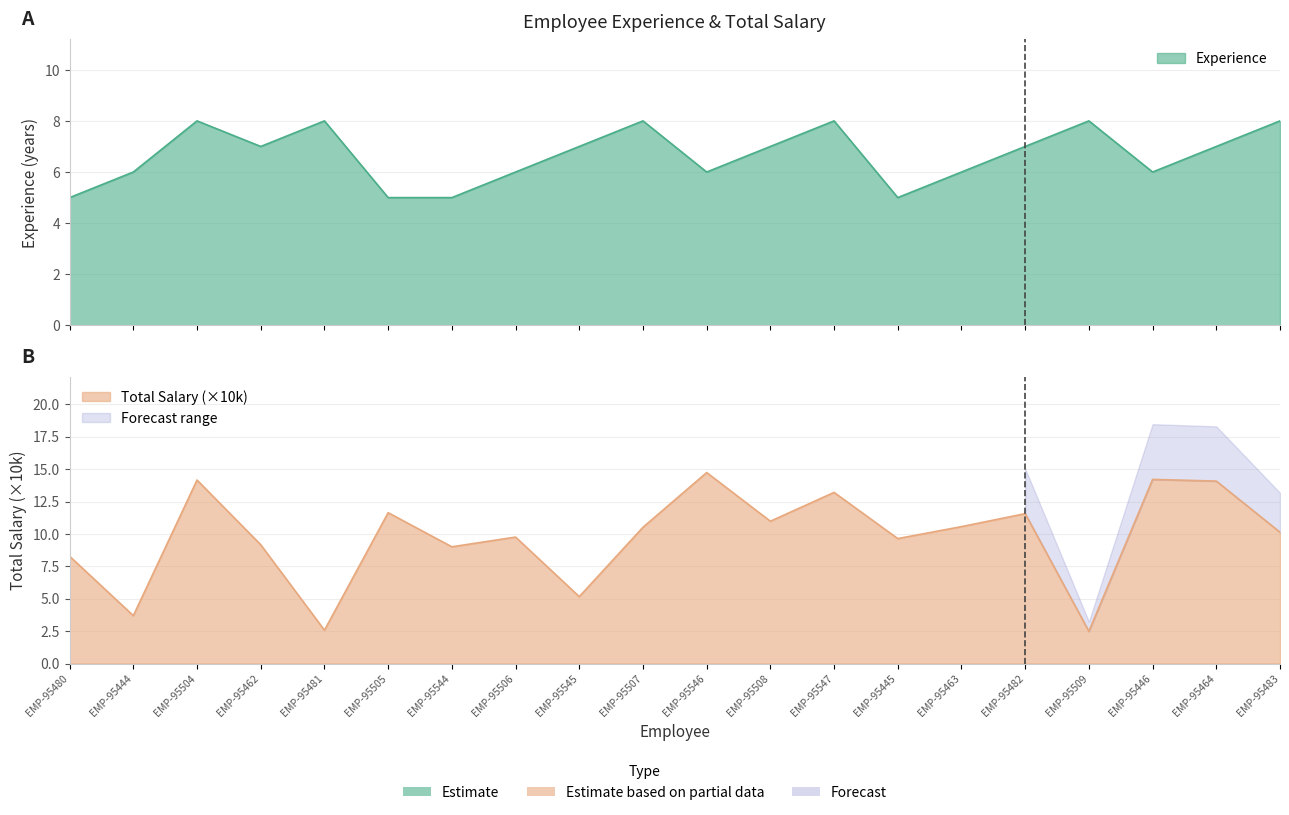

Reading left to right, list all the values displayed in this chart.

Experience: 5.0	6.0	8.0	7.0	8.0	5.0	5.0	6.0	7.0	8.0	6.0	7.0	8.0	5.0	6.0	7.0	8.0	6.0	7.0	8.0
Total Salary: 8.3	3.7	14.2	9.2	2.6	11.6	9.0	9.8	5.2	10.5	14.7	11.0	13.2	9.6	10.6	11.6	2.5	14.2	14.1	10.1